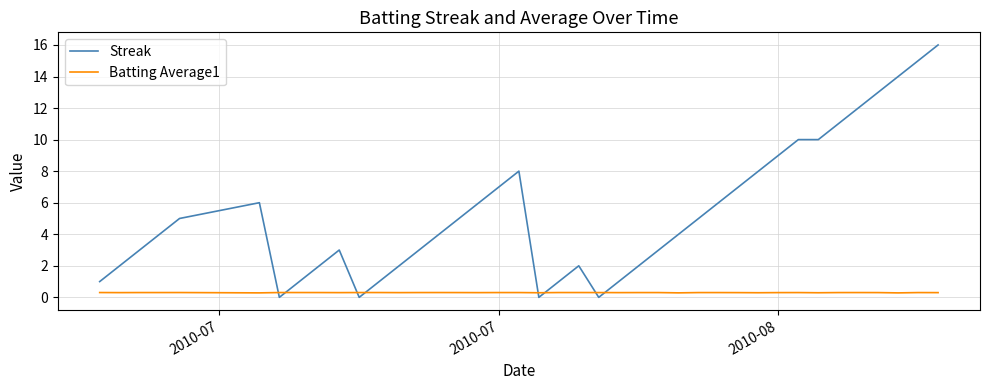

Count the Batting Average1 values in the range 0 to 1.

40